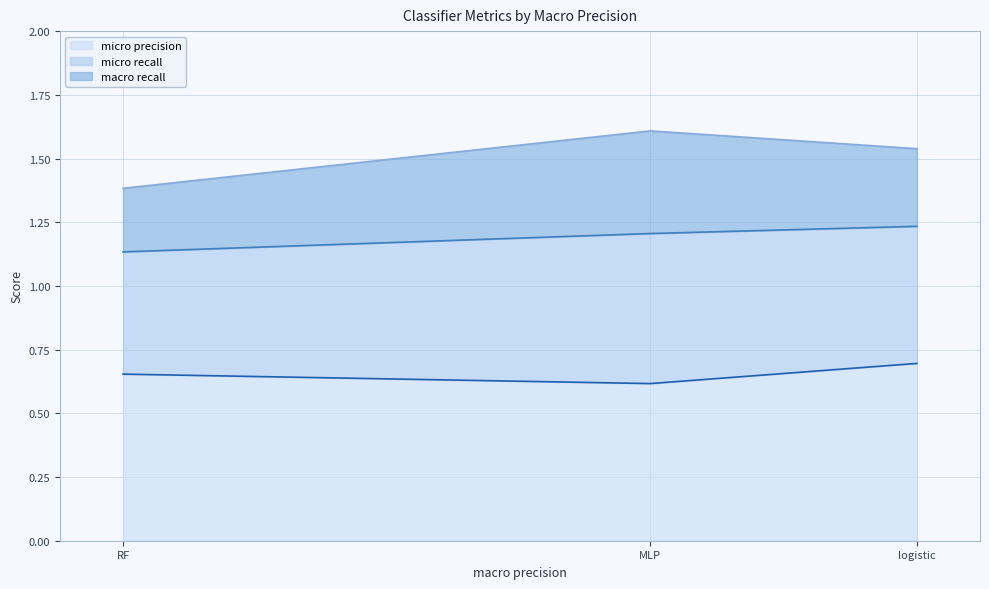

The value of micro precision at RF is 1.1. True or false?

False